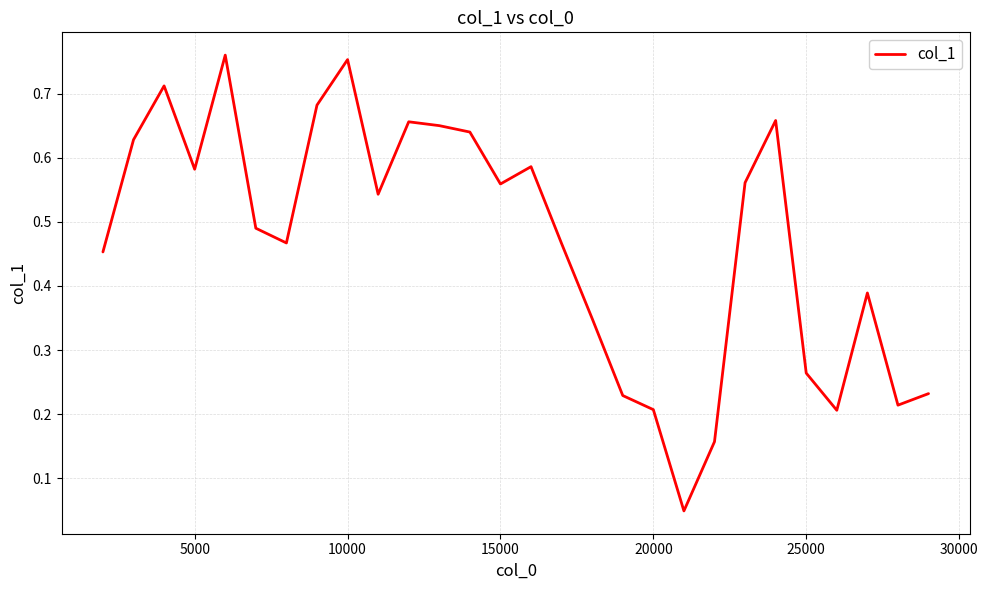

What is the difference between the maximum and minimum values?

0.7